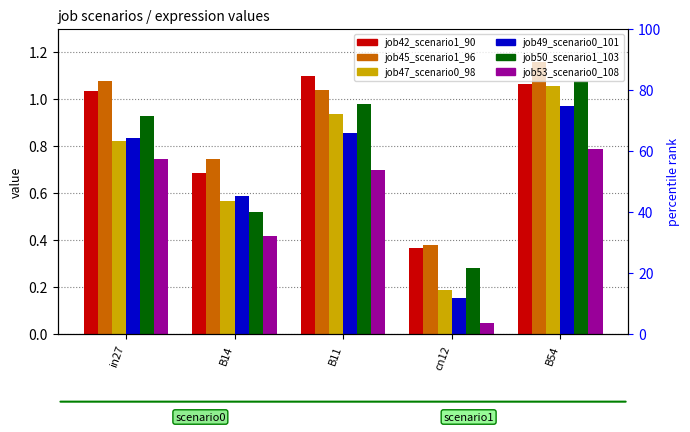

List the series in order of their peak value, highest first.

job45_scenario1_96, job42_scenario1_90, job50_scenario1_103, job47_scenario0_98, job49_scenario0_101, job53_scenario0_108